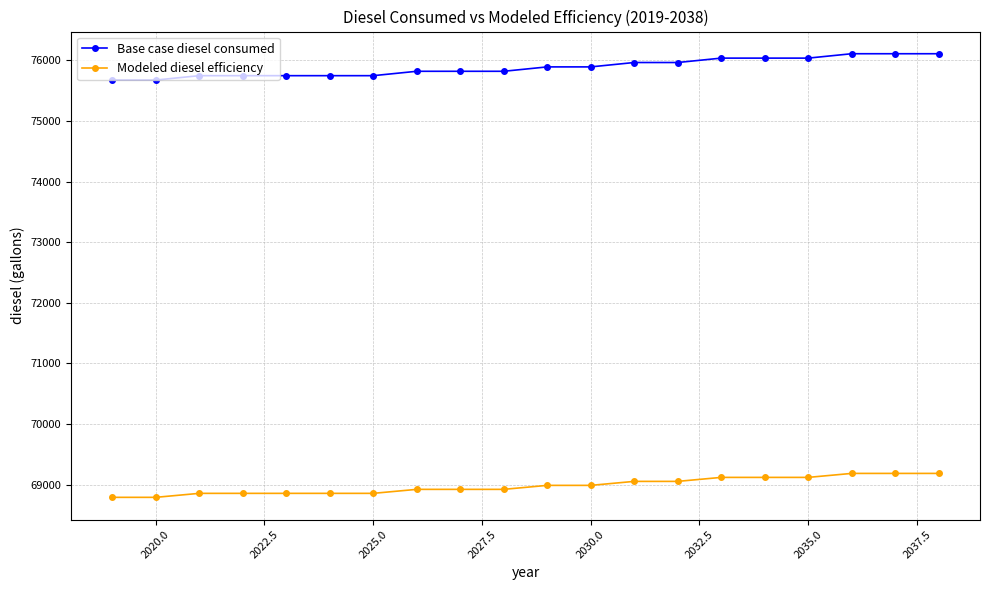

Which series has the largest range (max minus min)?

Base case diesel consumed